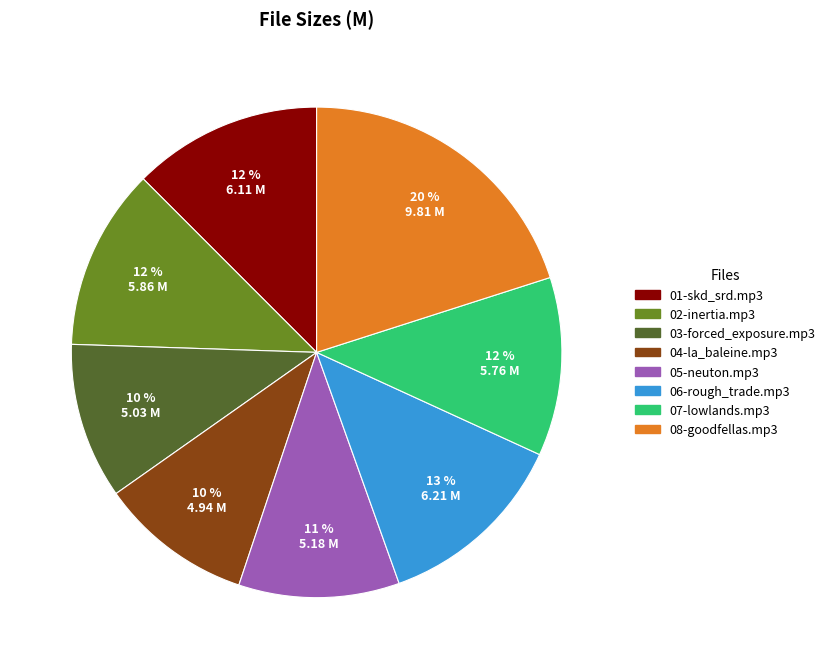

Which has a higher value, 03-forced_exposure.mp3 or 08-goodfellas.mp3?

08-goodfellas.mp3